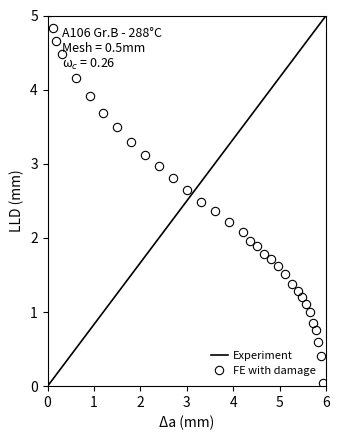

What is the highest value of the FE with damage series?

5.0